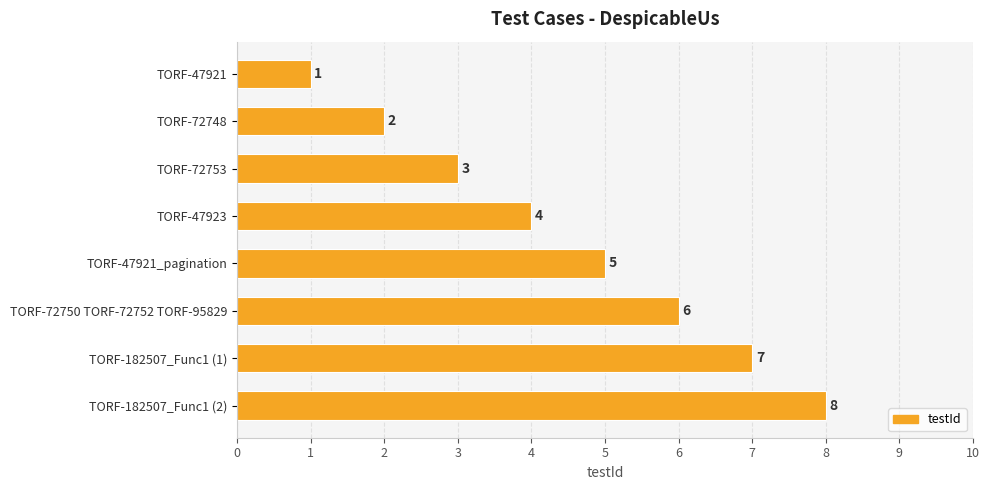

What is the change in value from TORF-72748 to TORF-47921_pagination?

+3